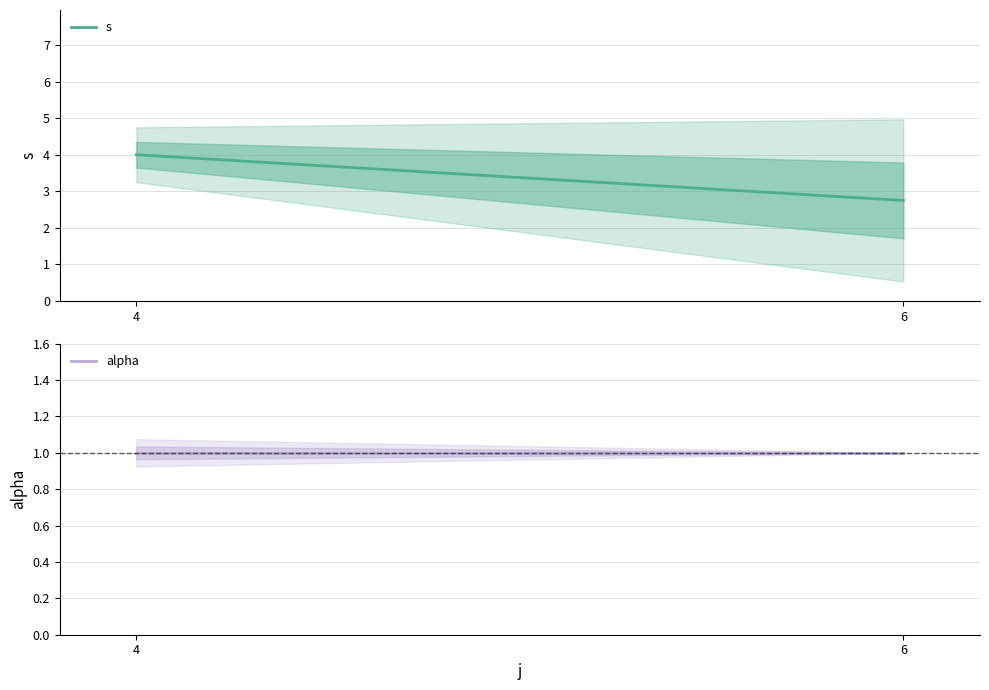

Reading left to right, transcribe all the data shown in this chart.

s: 4.0	2.8
alpha: 1.0	1.0